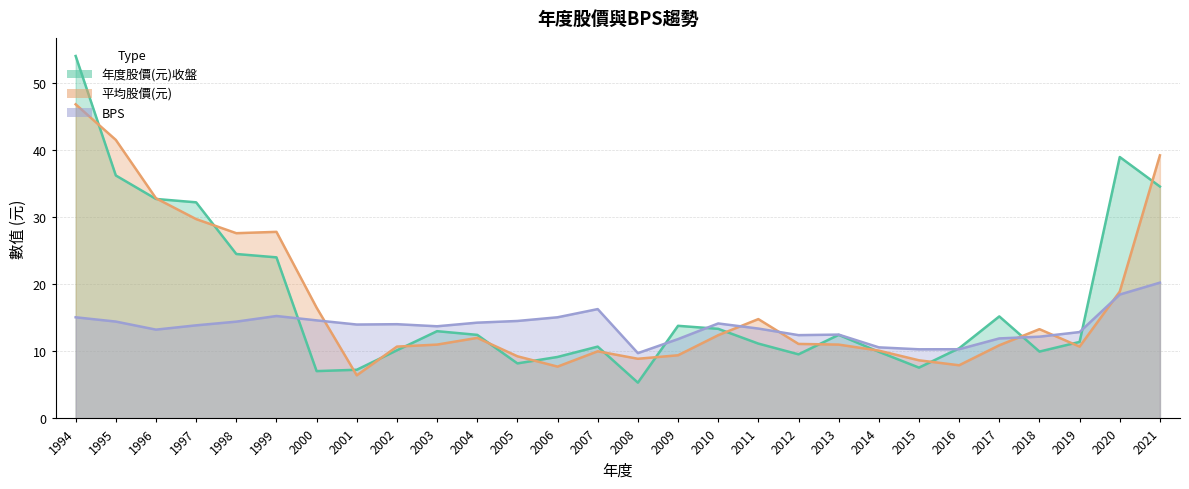

The 平均股價(元) series shows 11.0 at 2013. True or false?

True